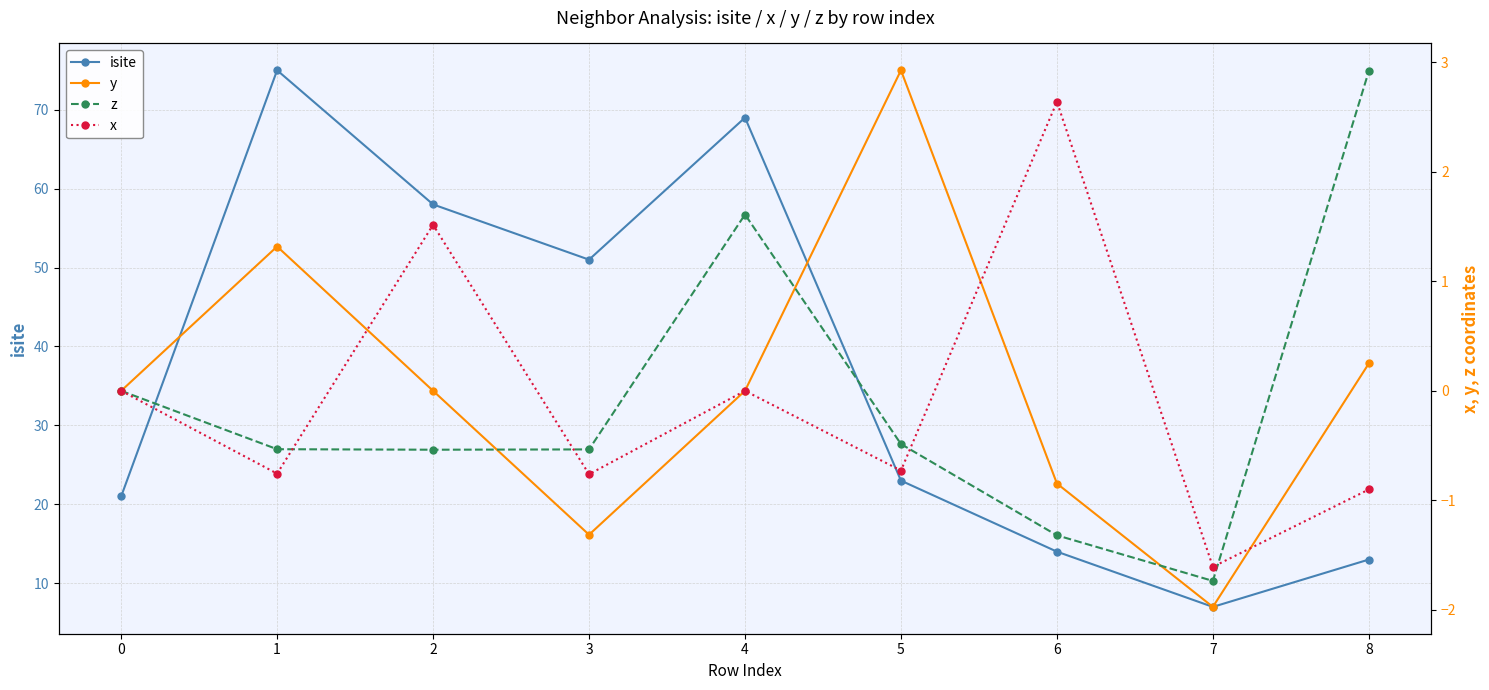

Reading left to right, extract all data points from this chart.

isite: 0=21.0	1=75.0	2=58.0	3=51.0	4=69.0	5=23.0	6=14.0	7=7.0	8=13.0
y: 0=0.0	1=1.3	2=0.0	3=-1.3	4=0.0	5=2.9	6=-0.8	7=-2.0	8=0.2
z: 0=0.0	1=-0.5	2=-0.5	3=-0.5	4=1.6	5=-0.5	6=-1.3	7=-1.7	8=2.9
x: 0=0.0	1=-0.8	2=1.5	3=-0.8	4=0.0	5=-0.7	6=2.6	7=-1.6	8=-0.9